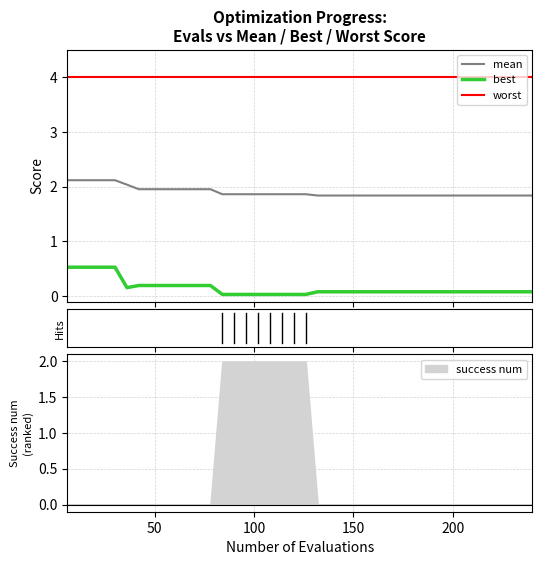

At how many categories does at least one series exceed 0?

40